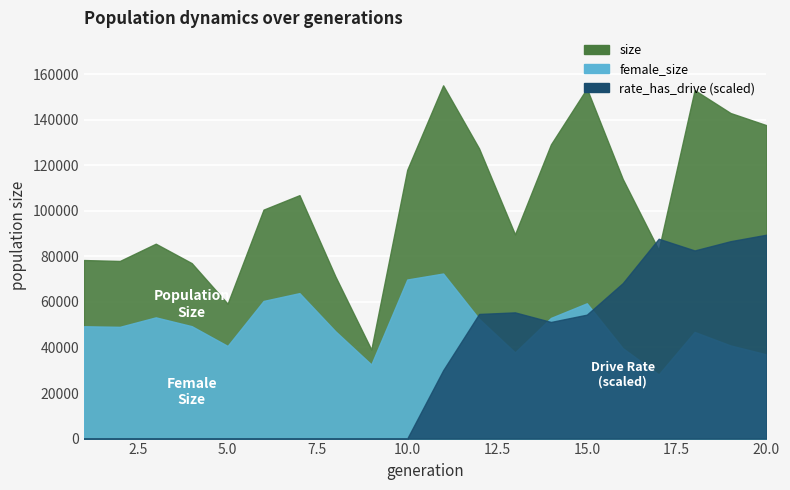

What is the sum of all female_size values?

983153.0